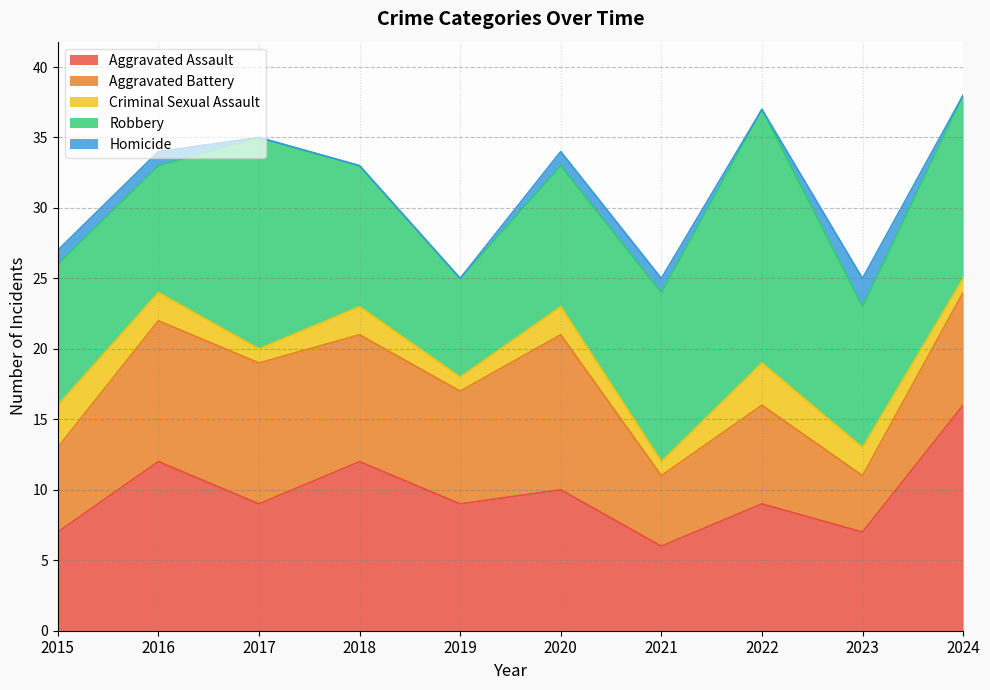

How many series are shown in this chart?

5